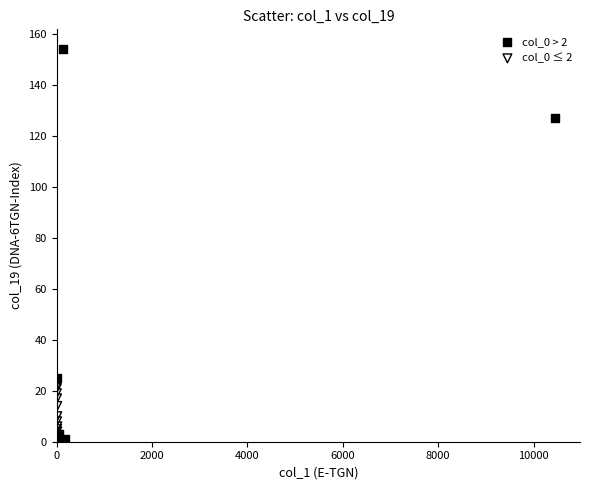

Which series has the widest spread of Y values?

col_0 > 2